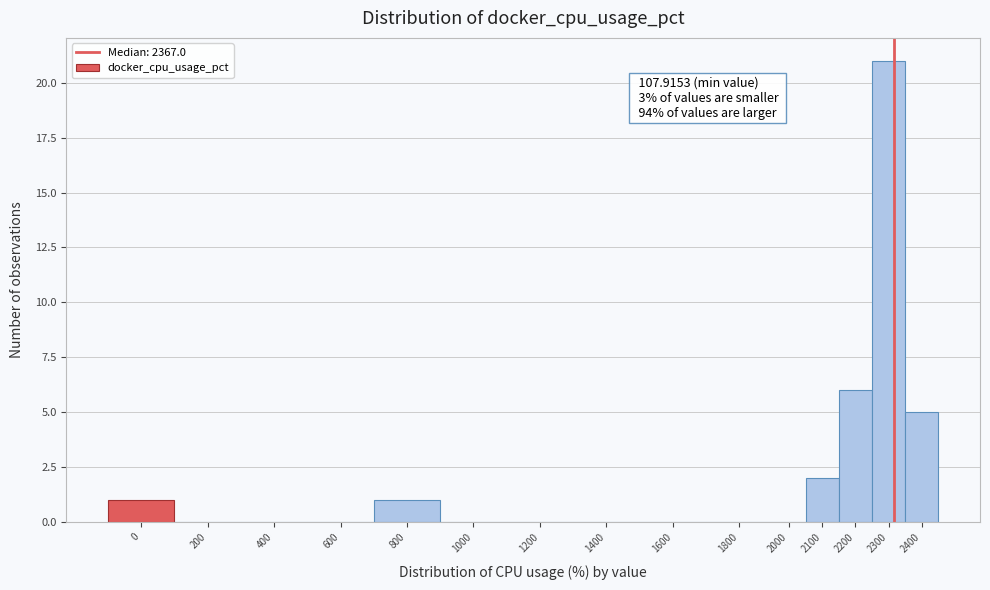

Reading left to right, extract all data points from this chart.

0=1	200=0	400=0	600=0	800=1	1000=0	1200=0	1400=0	1600=0	1800=0	2000=0	2100=2	2200=6	2300=21	2400=5